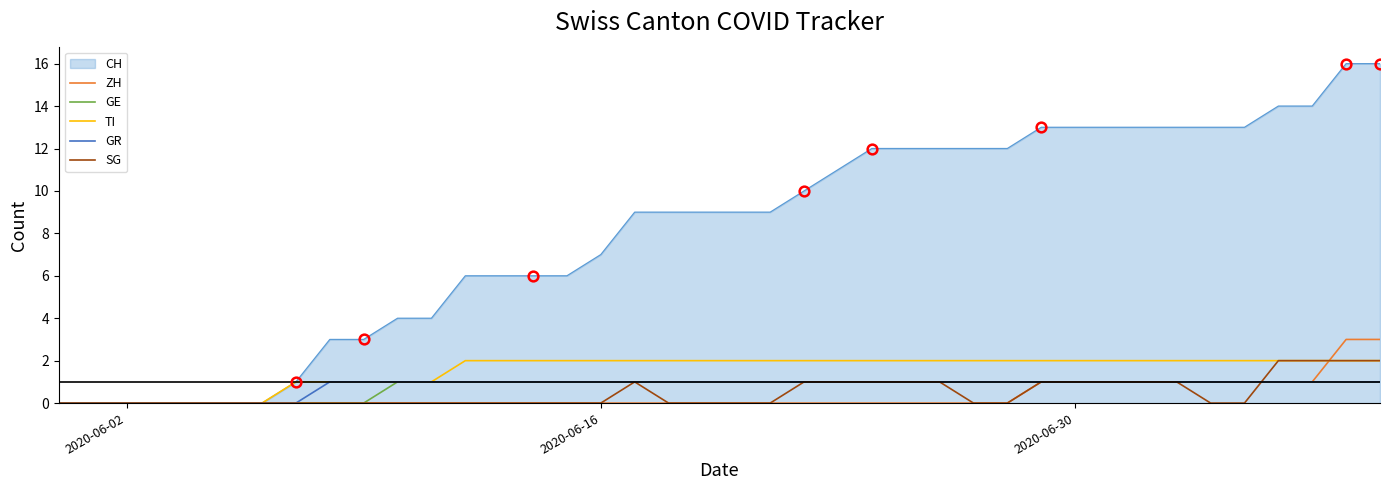

How many lines are shown in the chart?

6